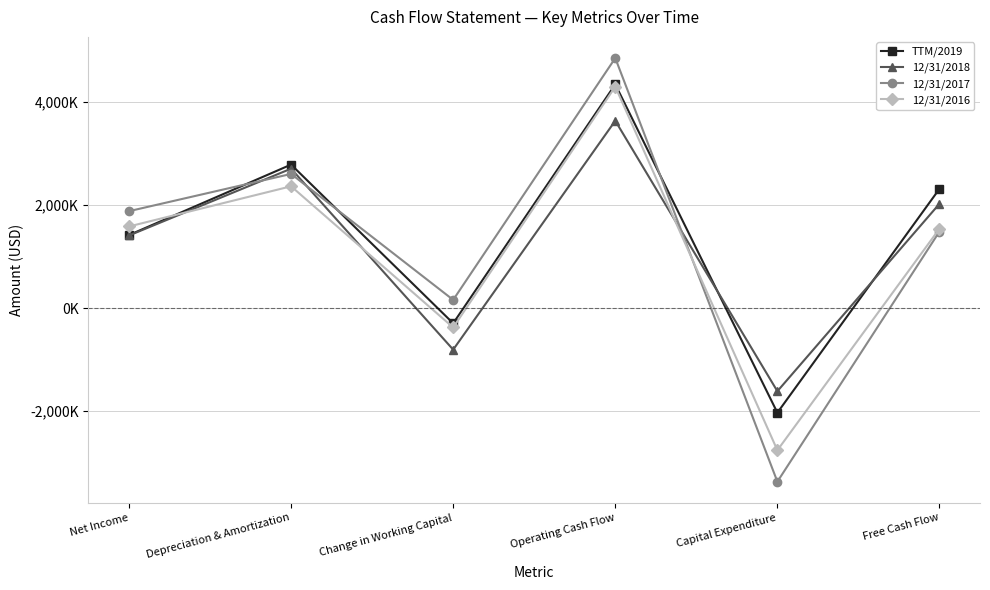

Reading left to right, extract all data points from this chart.

TTM/2019: Net Income=1420000	Depreciation & Amortization=2788000	Change in Working Capital=-293000	Operating Cash Flow=4346000	Capital Expenditure=-2028000	Free Cash Flow=2318000
12/31/2018: Net Income=1412000	Depreciation & Amortization=2709000	Change in Working Capital=-804000	Operating Cash Flow=3639000	Capital Expenditure=-1611000	Free Cash Flow=2028000
12/31/2017: Net Income=1884000	Depreciation & Amortization=2607000	Change in Working Capital=162000	Operating Cash Flow=4856000	Capital Expenditure=-3367000	Free Cash Flow=1489000
12/31/2016: Net Income=1587000	Depreciation & Amortization=2367000	Change in Working Capital=-374000	Operating Cash Flow=4301000	Capital Expenditure=-2757000	Free Cash Flow=1544000